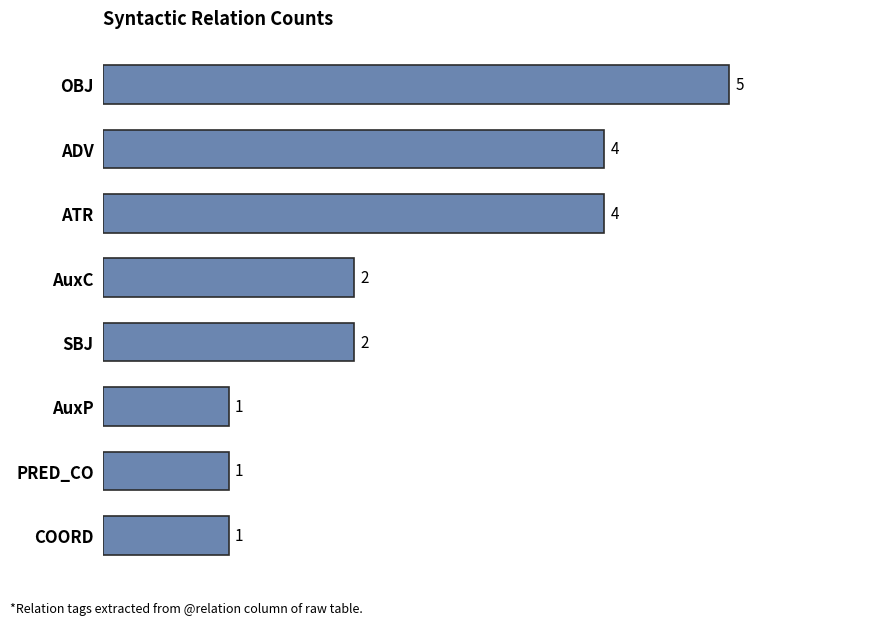

How many values are between 1 and 4?

7